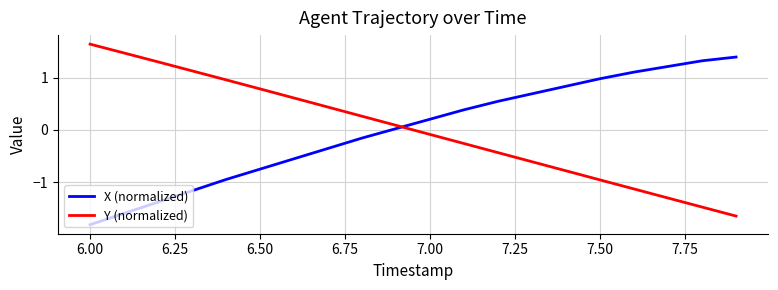

Is this an area chart (filled region under the line)?

No